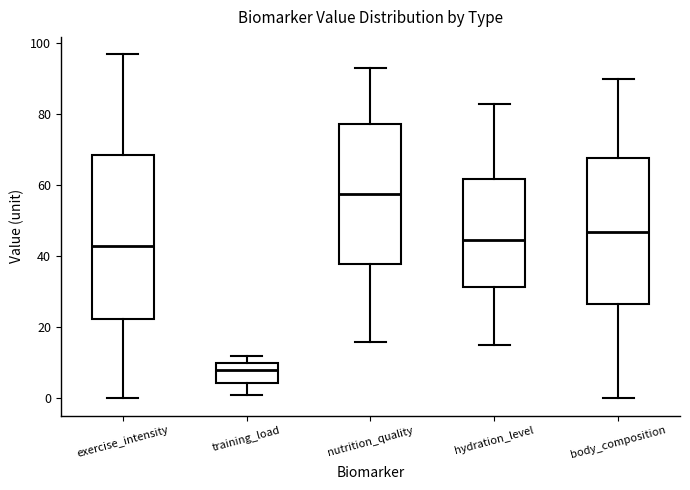

Which box's median line is the lowest?

training_load